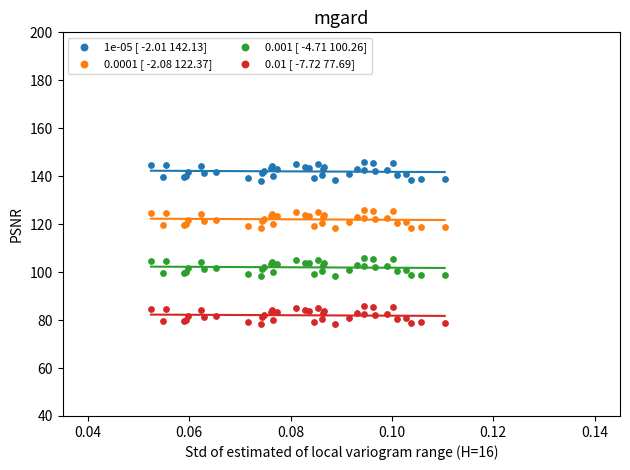

Which series reaches the minimum Y coordinate?

0.01 [ -7.72 77.69]